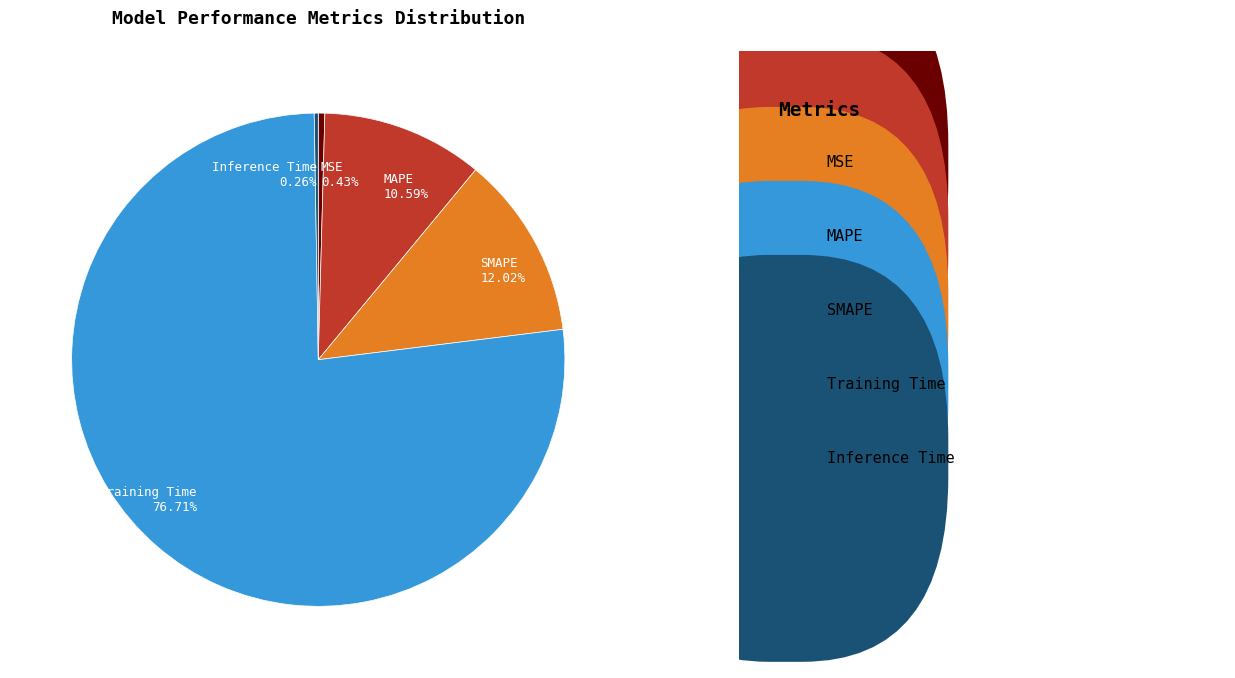

To the nearest percent, what percentage of the pie is MAPE?

11%